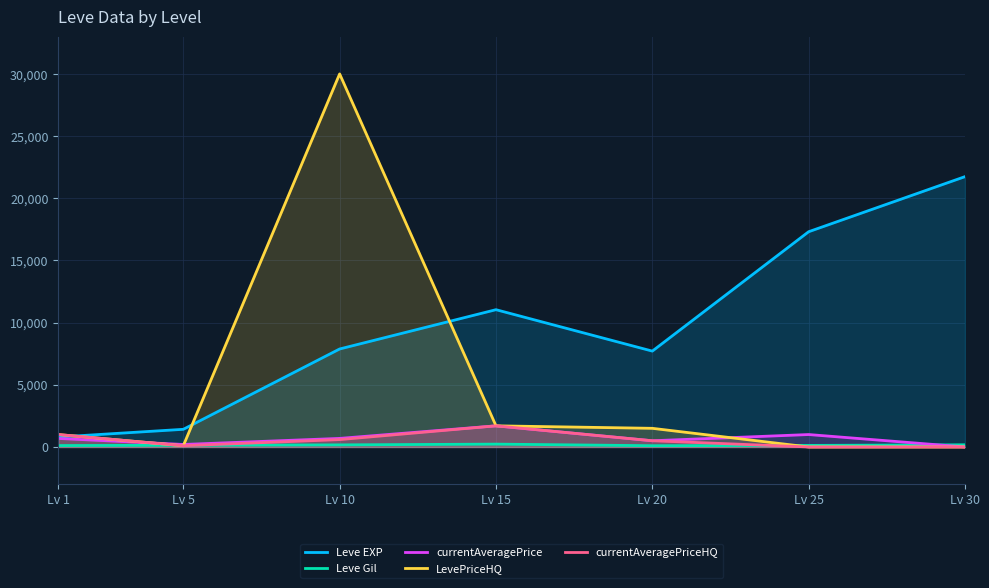

What is the value of the Leve EXP point at the 3rd from the left?

7880.0